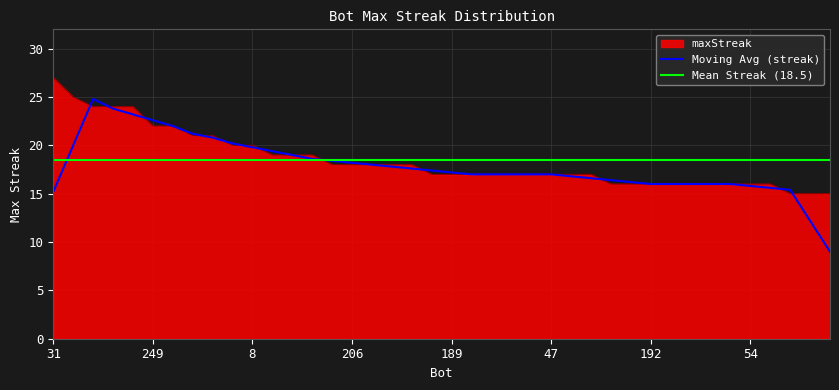

How many values are below 17?

12